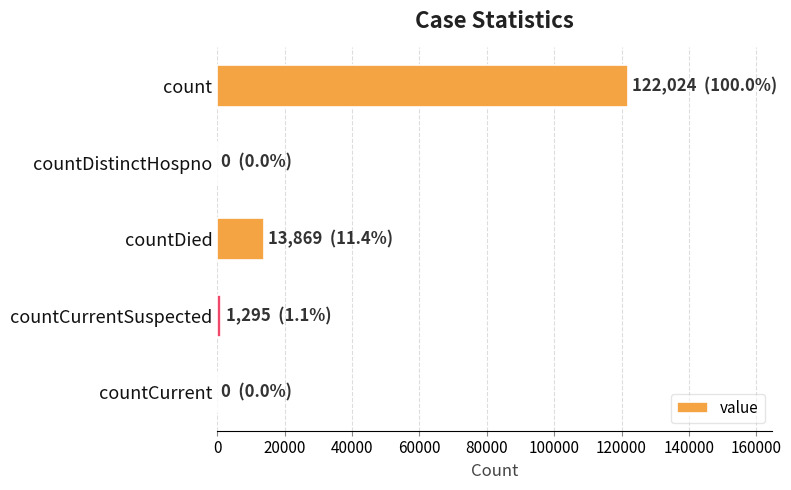

How many distinct data groups are displayed?

1